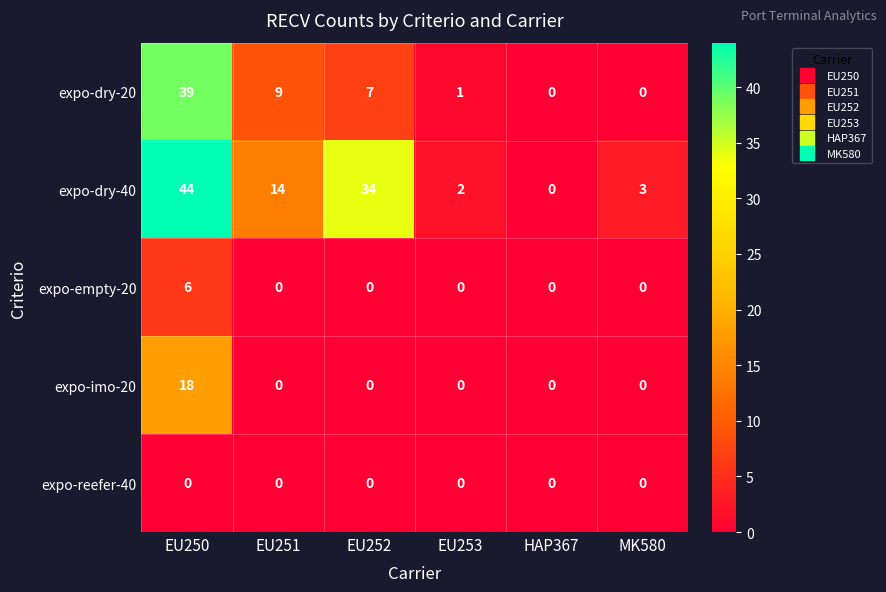

Rank the series by their maximum value, from highest to lowest.

expo-dry-40, expo-dry-20, expo-imo-20, expo-empty-20, expo-reefer-40